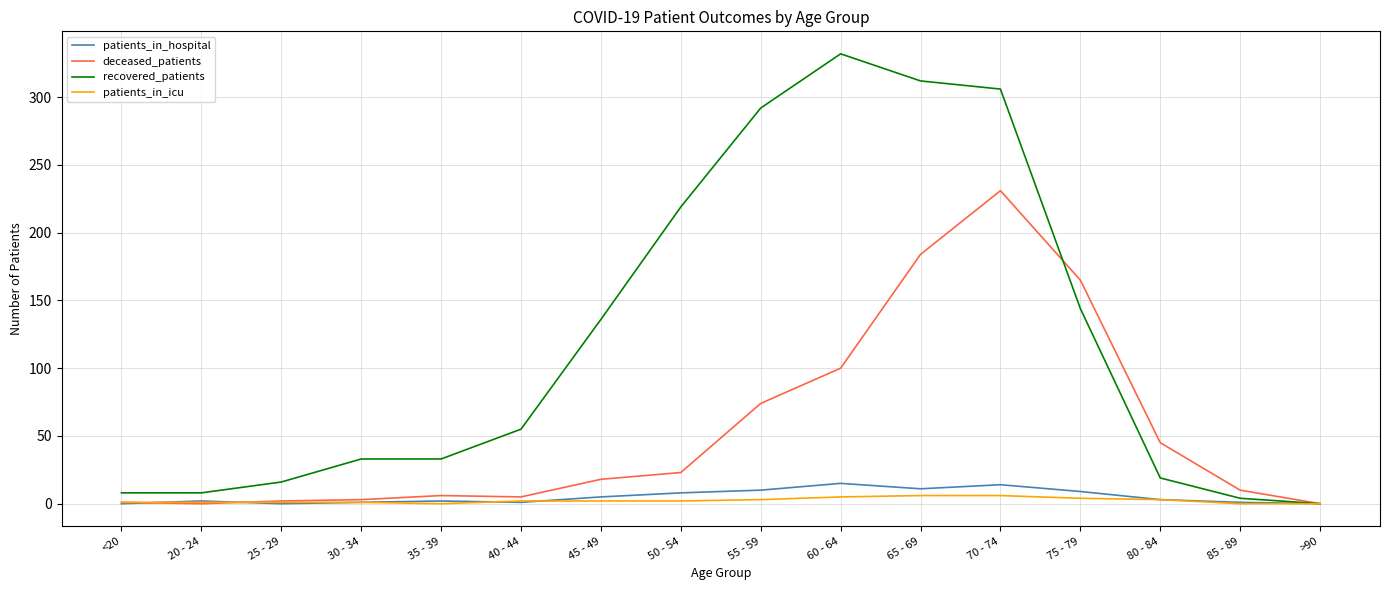

Is it true that patients_in_icu equals 1 at 25 - 29?

True